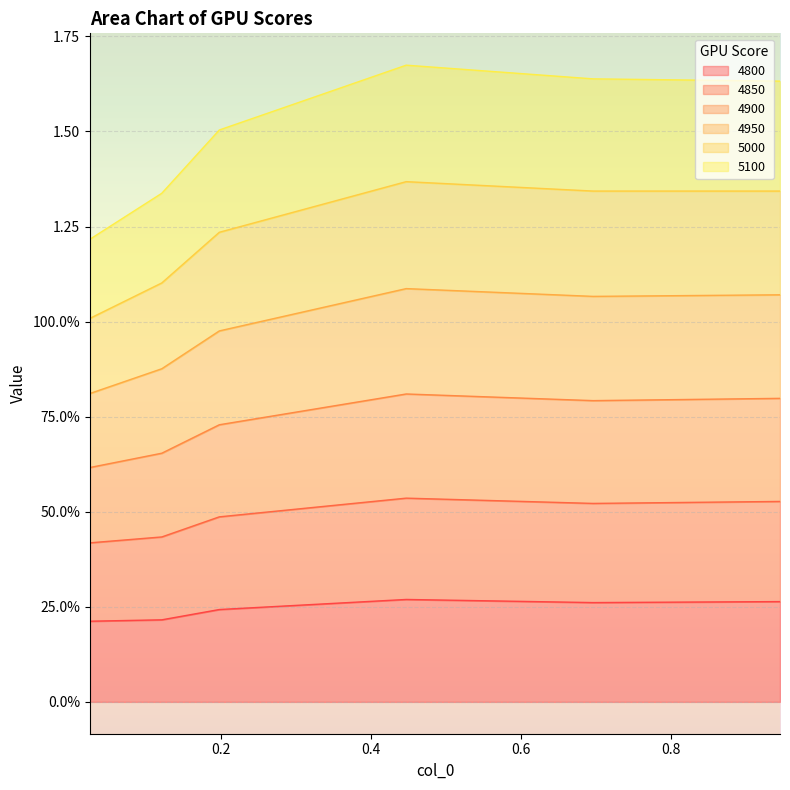

At how many categories does at least one series exceed 0?

6